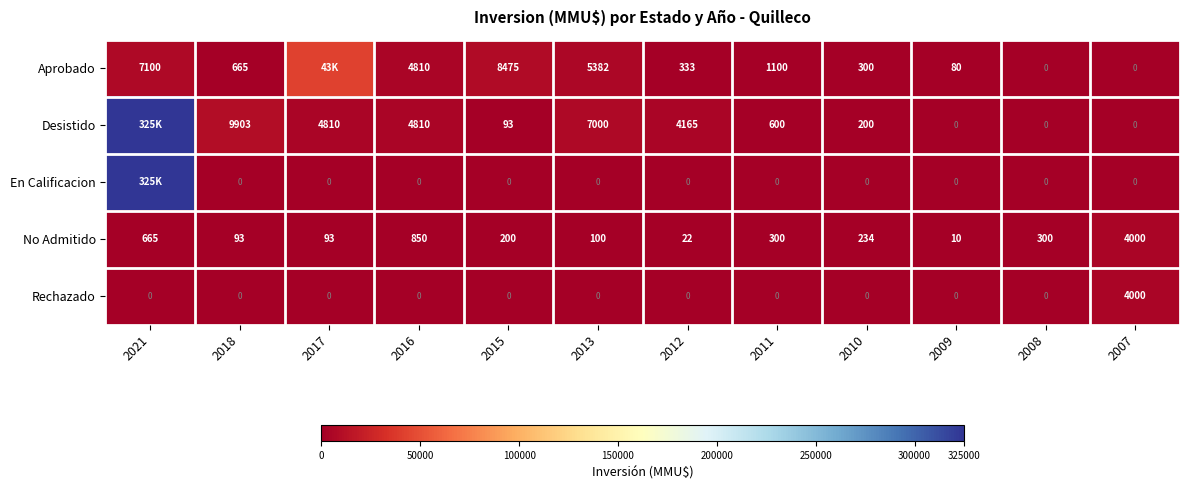

What is the difference between the maximum and minimum values in the No Admitido series?

3990